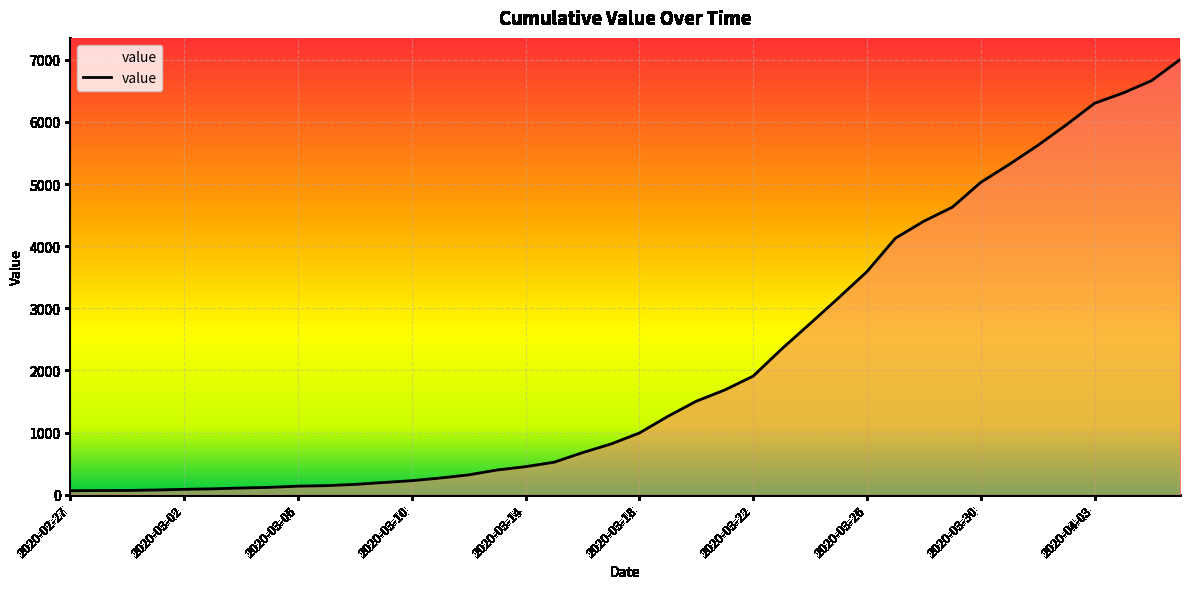

What is the maximum value shown in the chart?

7003